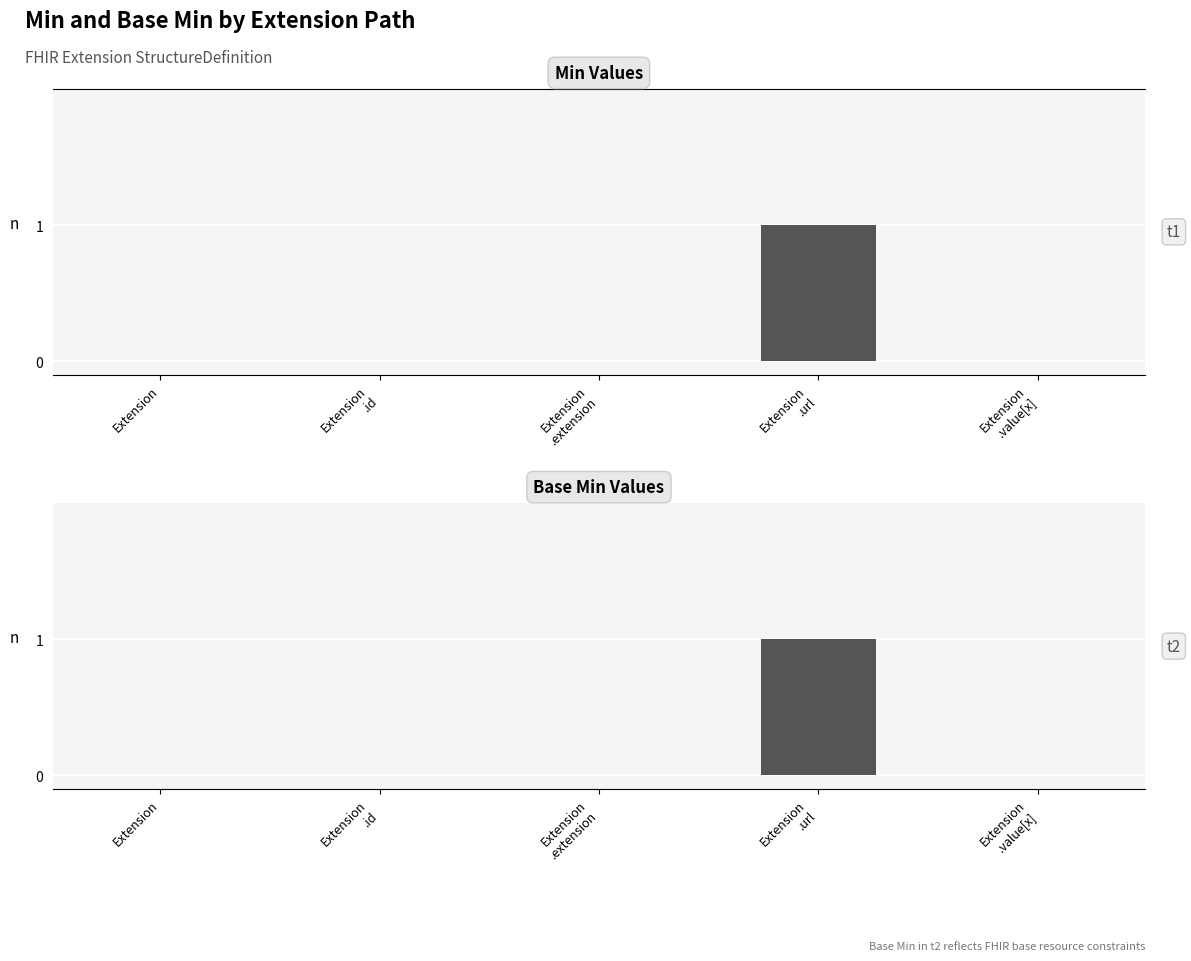

What is the label of the 2nd bar from the right?

Extension
.url